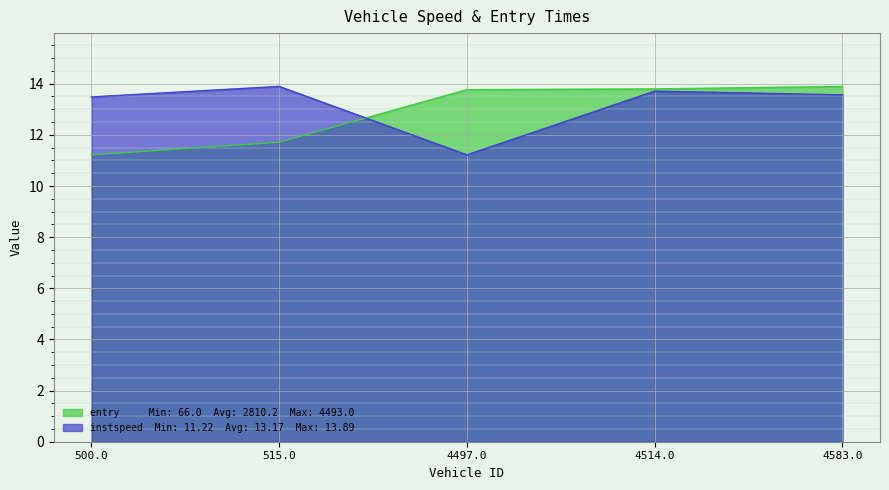

What are all the series names shown in the legend?

entry, instspeed